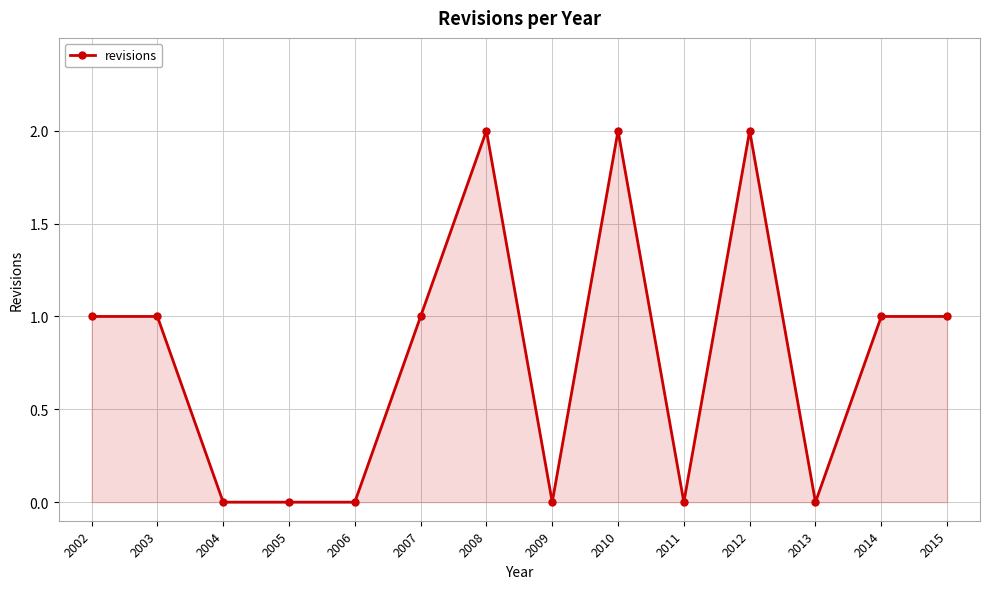

What is the sum of all values?

11